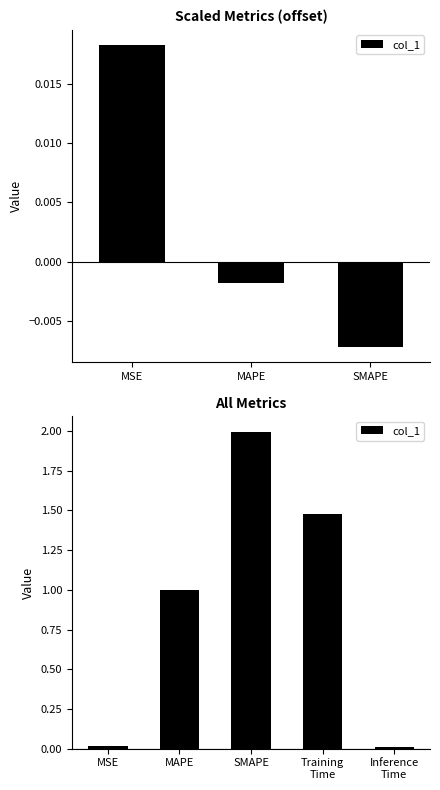

What is the difference between the maximum and minimum values?

2.0